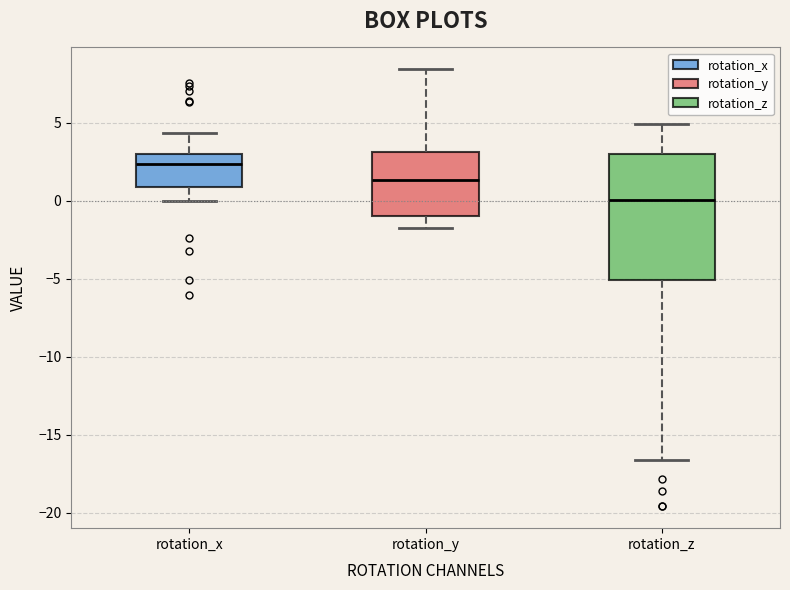

Which box has the highest median line?

rotation_x